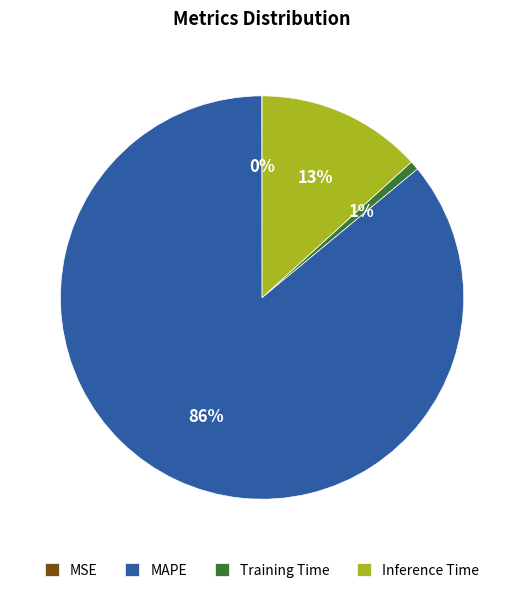

Is there a majority slice in this chart?

Yes